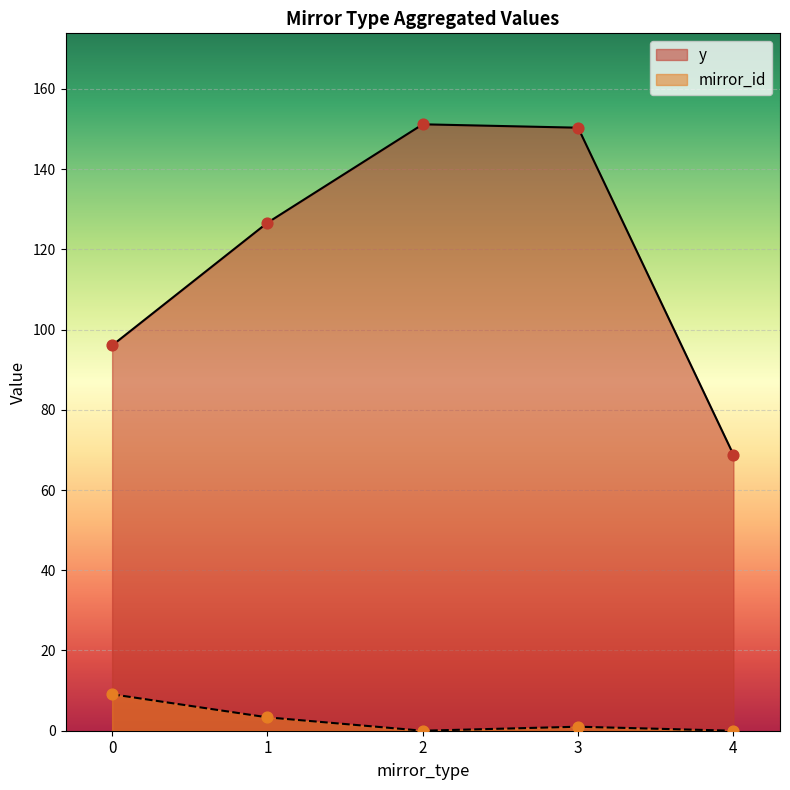

Which series reaches the maximum Y coordinate?

y